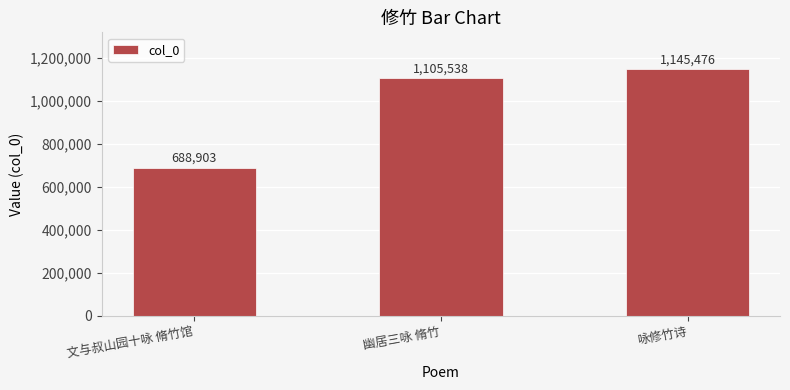

Rank the categories by value from lowest to highest.

文与叔山园十咏 脩竹馆, 幽居三咏 脩竹, 咏修竹诗